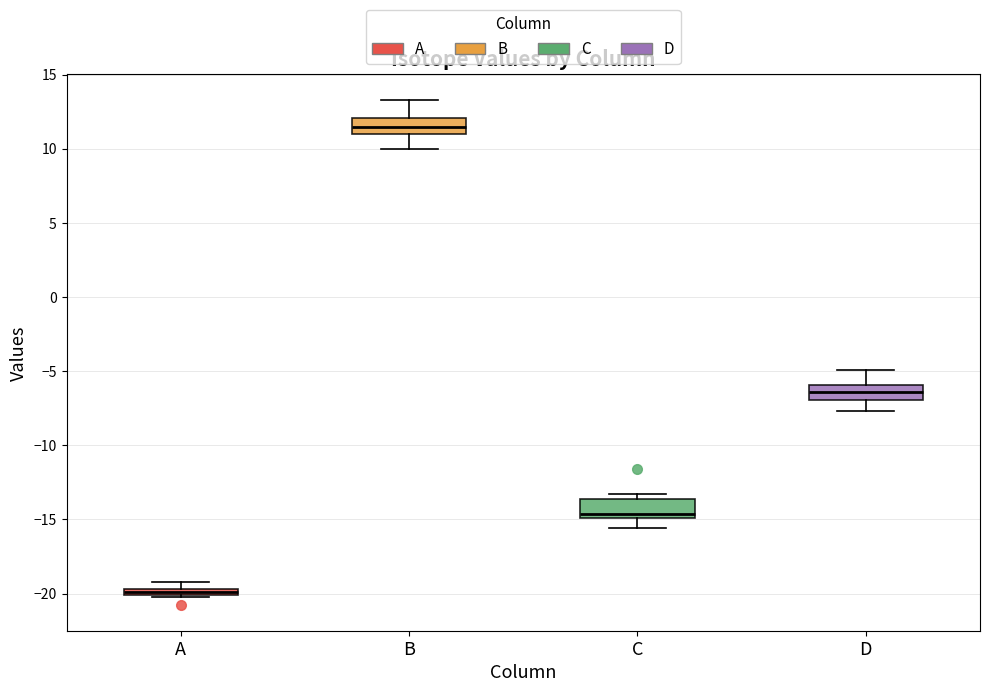

Where does the lower whisker of the box for D end on the y-axis? The values are not printed on the chart, so give them approximately, as read against the axis.

-7.5